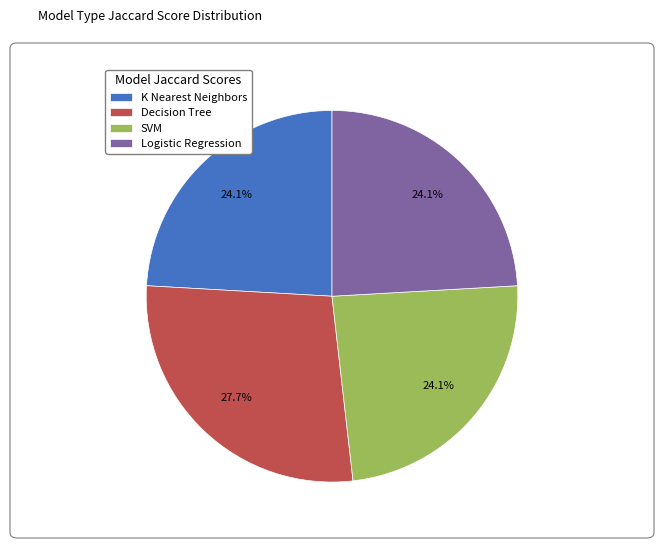

How much of the chart is everything except K Nearest Neighbors?

75.9%